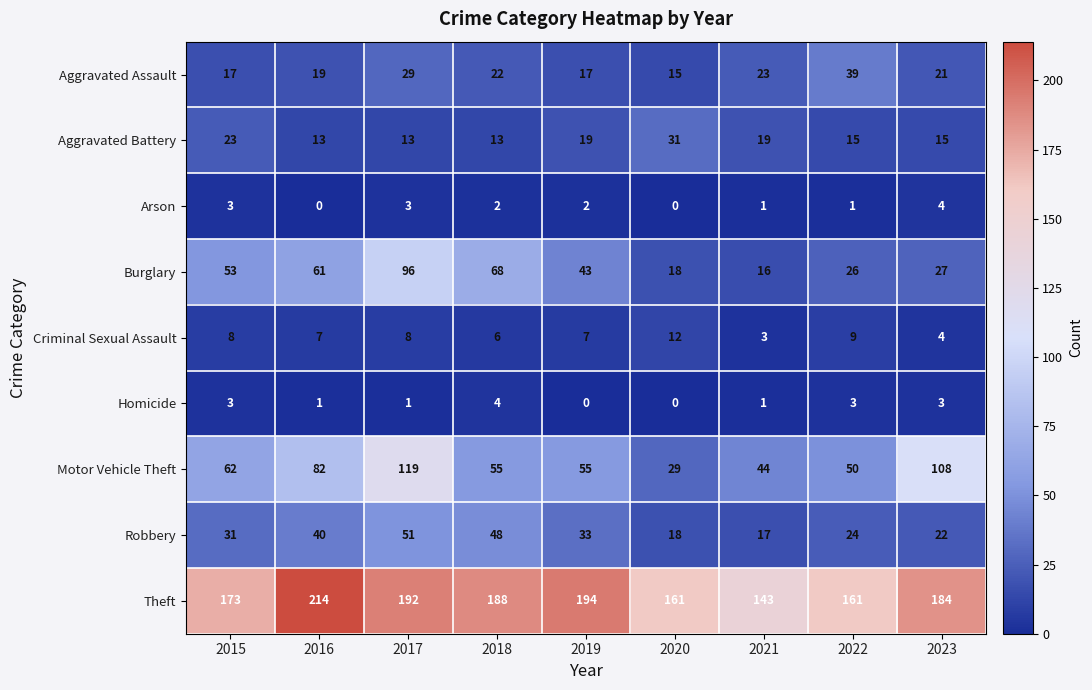

How many categories are shown in the chart?

9